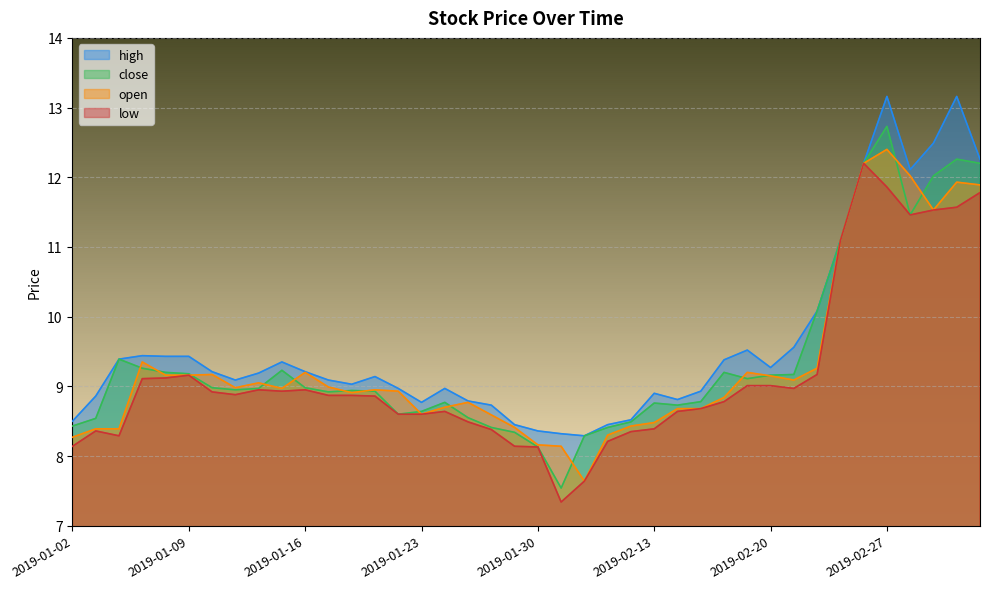

True or false: low has a value of 4.8 at 2019-01-30.

False